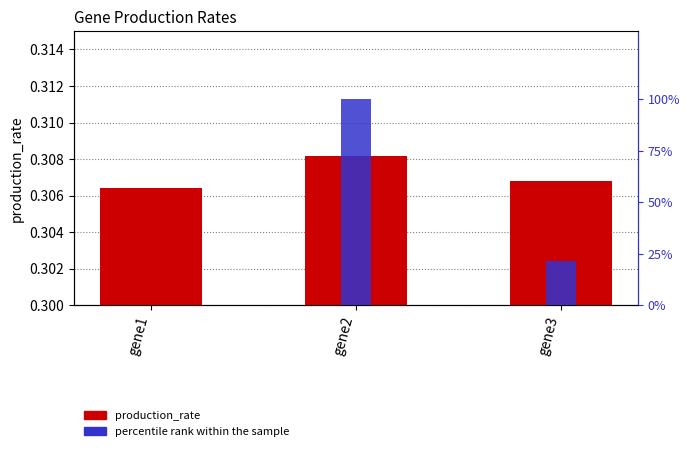

Which category has the lowest value across all series?

gene1